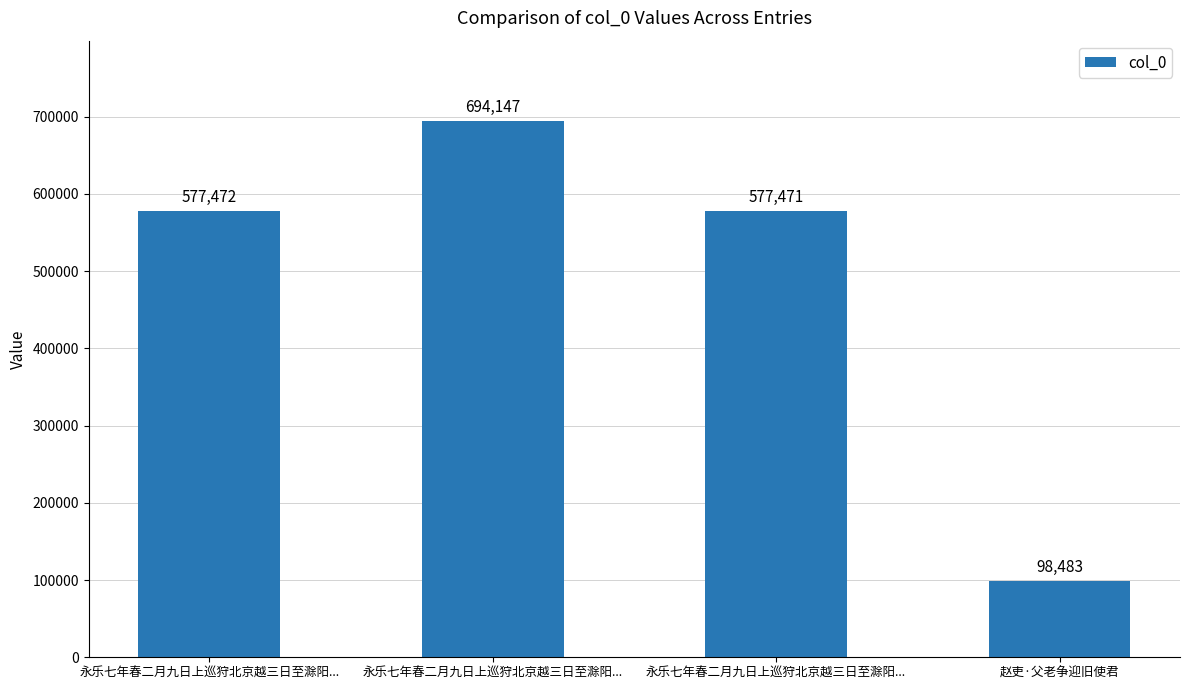

What is the difference between the values at 永乐七年春二月九日上巡狩北京越三日至滁阳... and 永乐七年春二月九日上巡狩北京越三日至滁阳...?

1